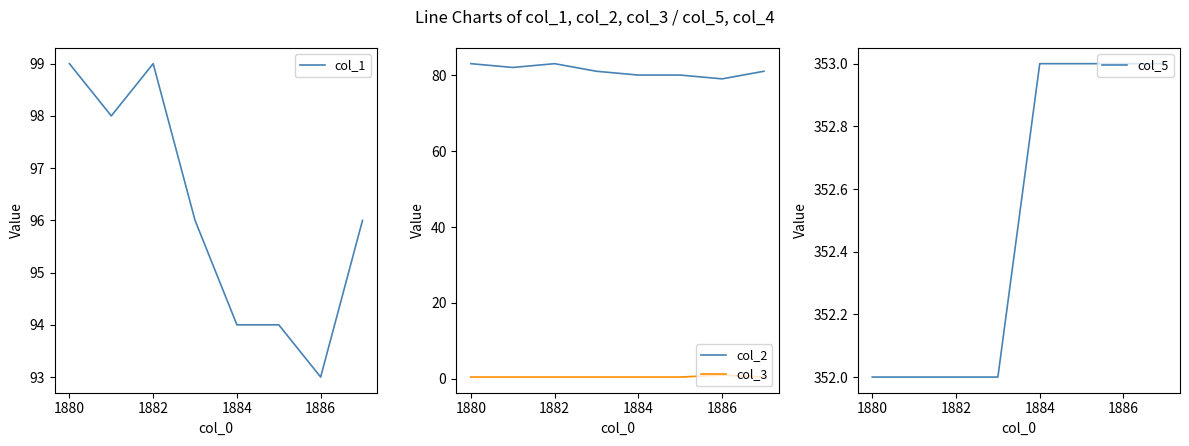

Rank the series by their maximum value, from highest to lowest.

col_5, col_1, col_2, col_3